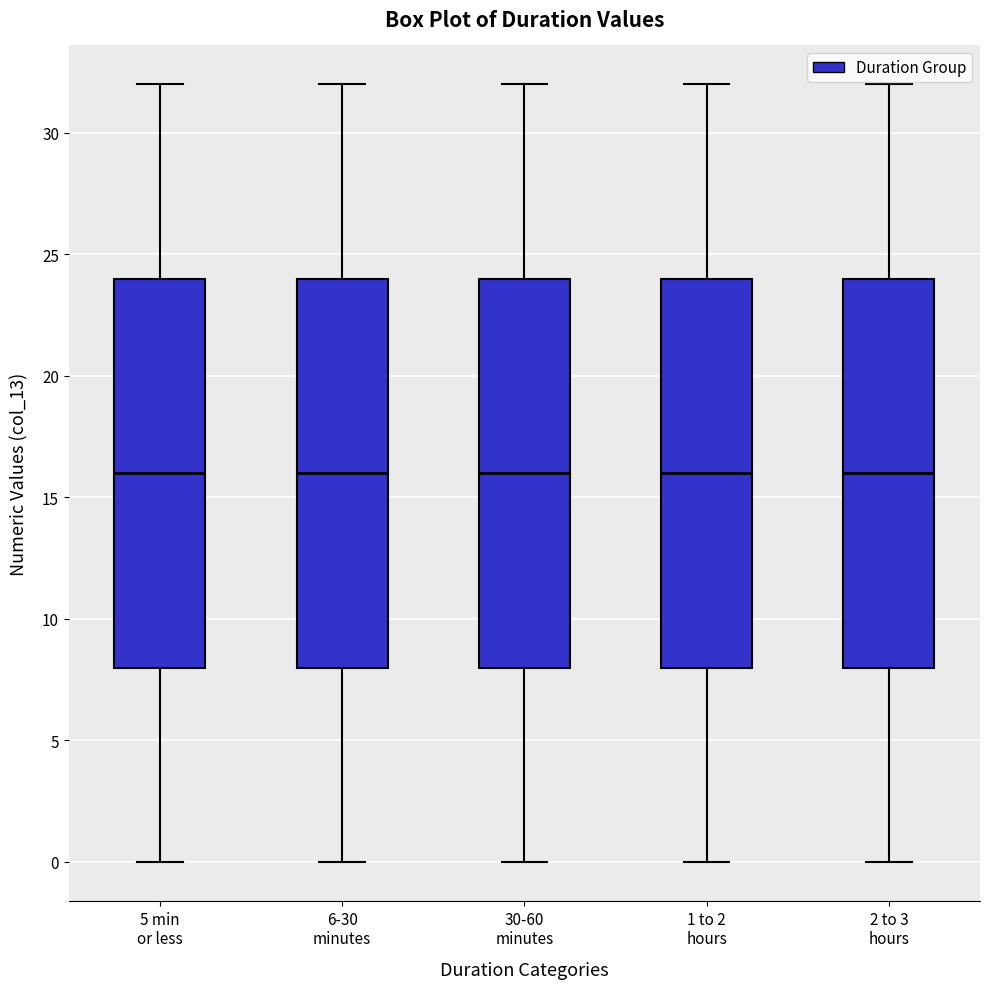

Where does the lower whisker of the box for 2 to 3 hours end on the y-axis? The values are not printed on the chart, so give them approximately, as read against the axis.

0